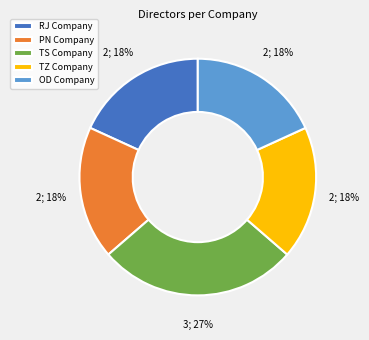

Is there any slice that represents more than half of the pie?

No